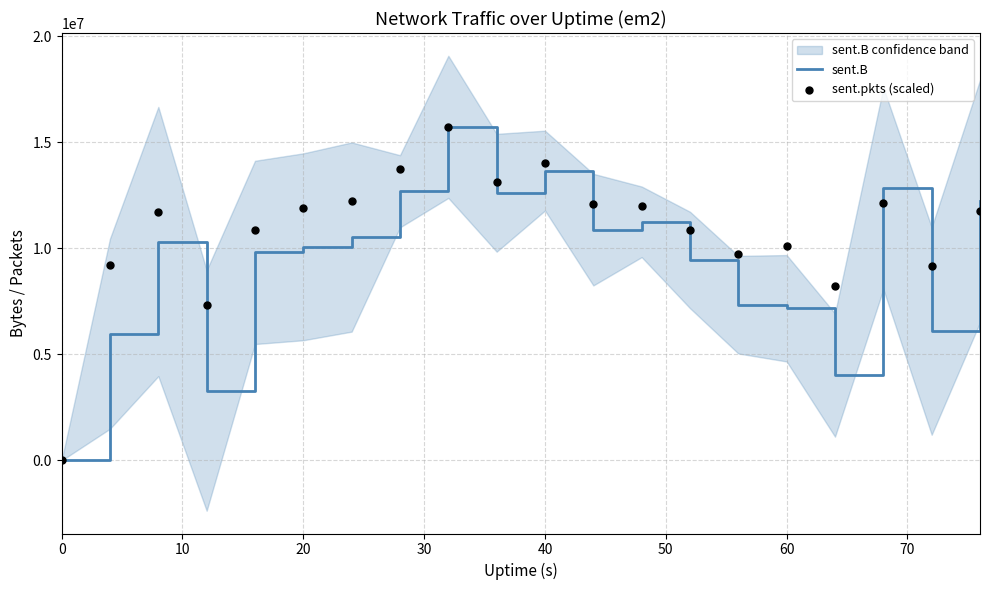

What is the maximum value for sent.B?

15720086